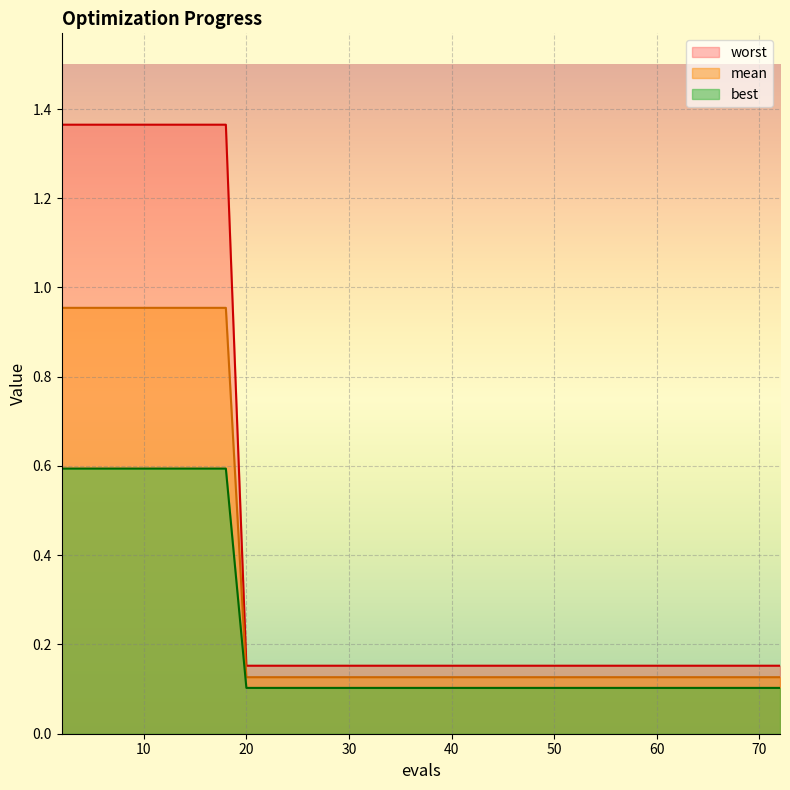

True or false: mean has more than 1 interior local peaks.

False